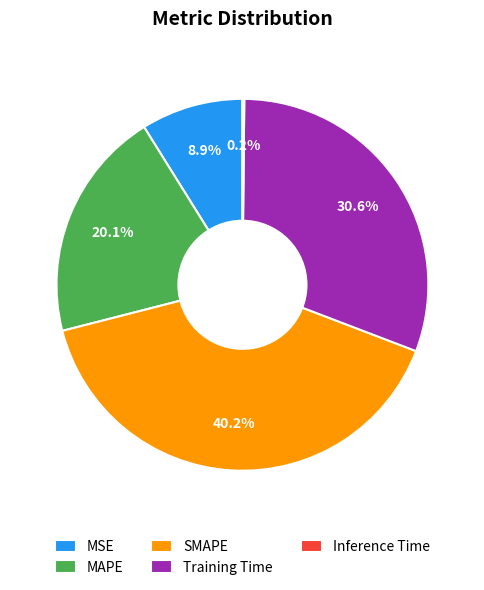

Is there a majority slice in this chart?

No